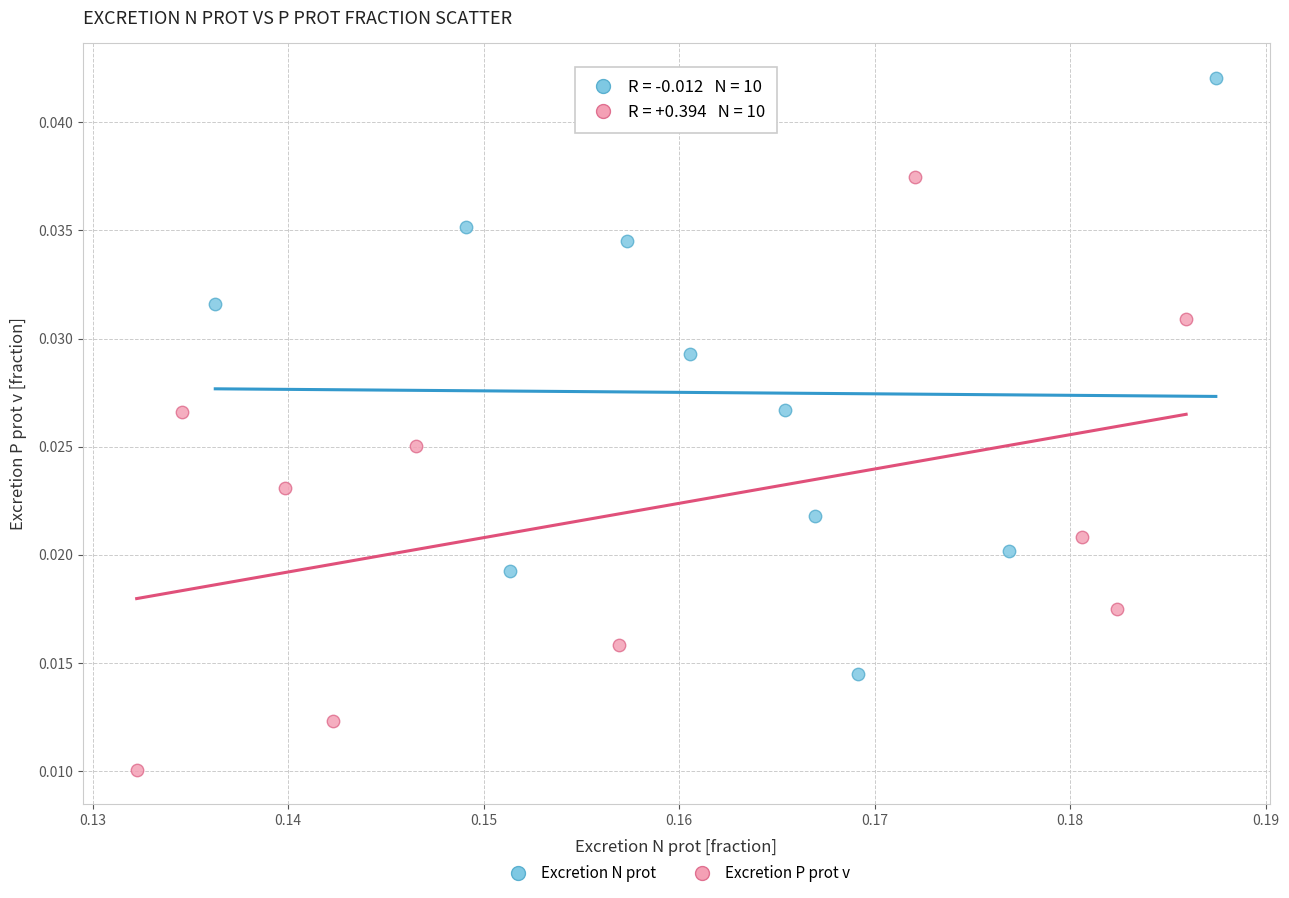

Which series contains the lowest Y value?

Excretion P prot v